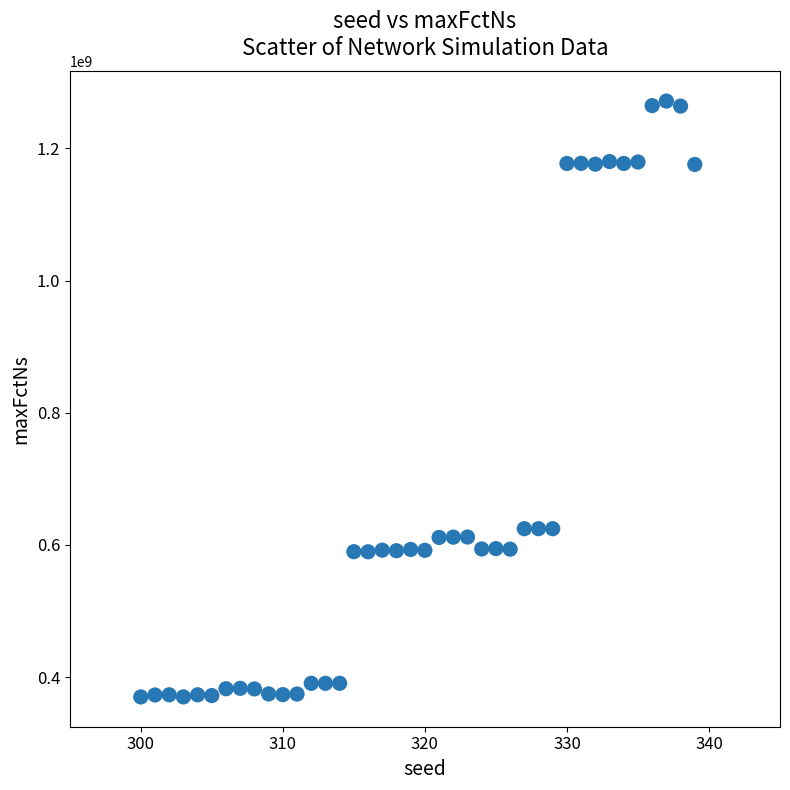

What is the range of X values (max minus min)?

39